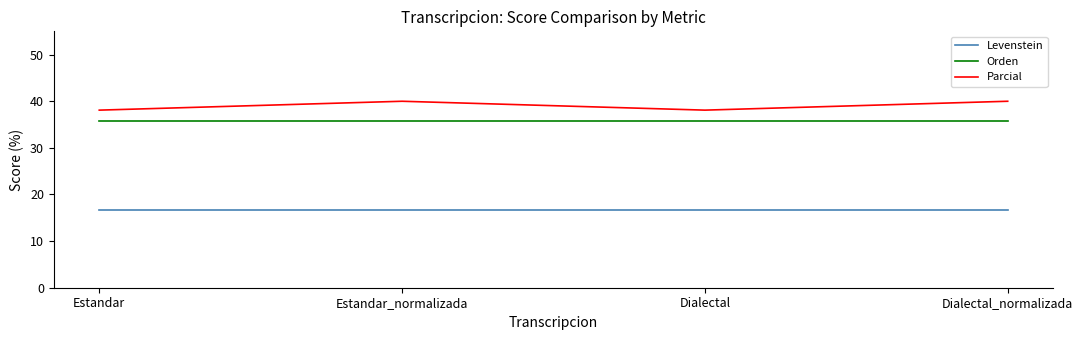

What is the highest value of the Levenstein series?

16.7